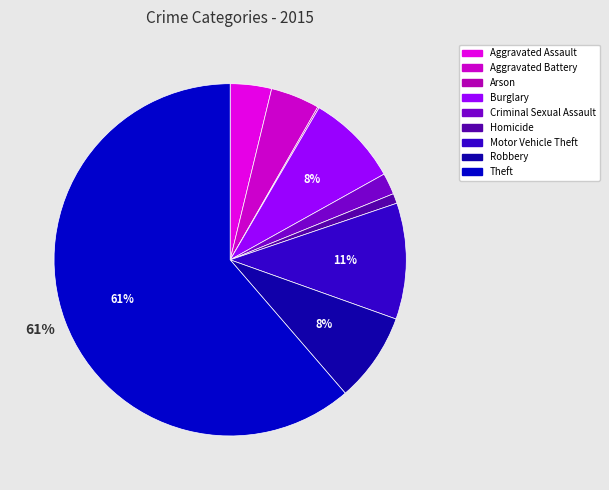

What is the total percentage of Burglary and Arson?

8.6%